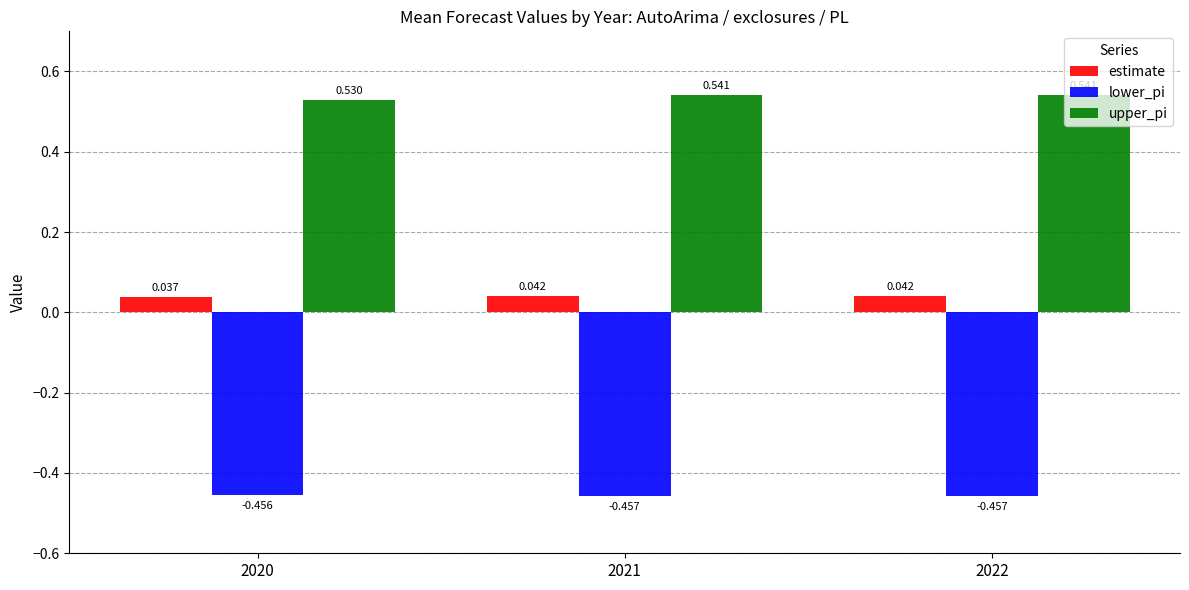

Rank the series by their maximum value, from highest to lowest.

upper_pi, estimate, lower_pi